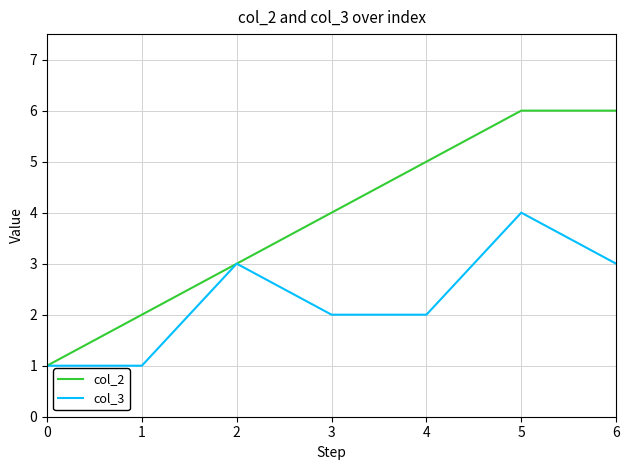

The col_2 series shows 3 at 2. True or false?

True